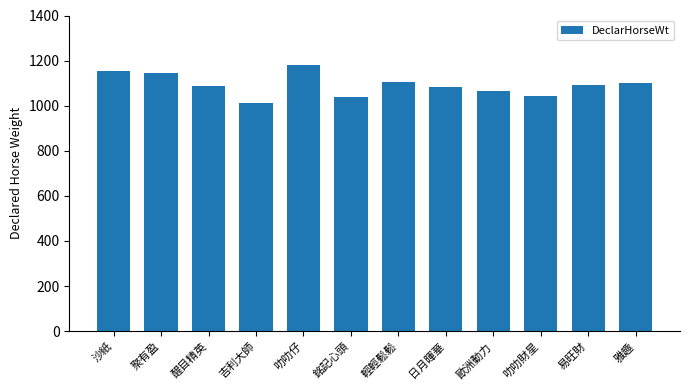

How many data points are less than 1091?

6